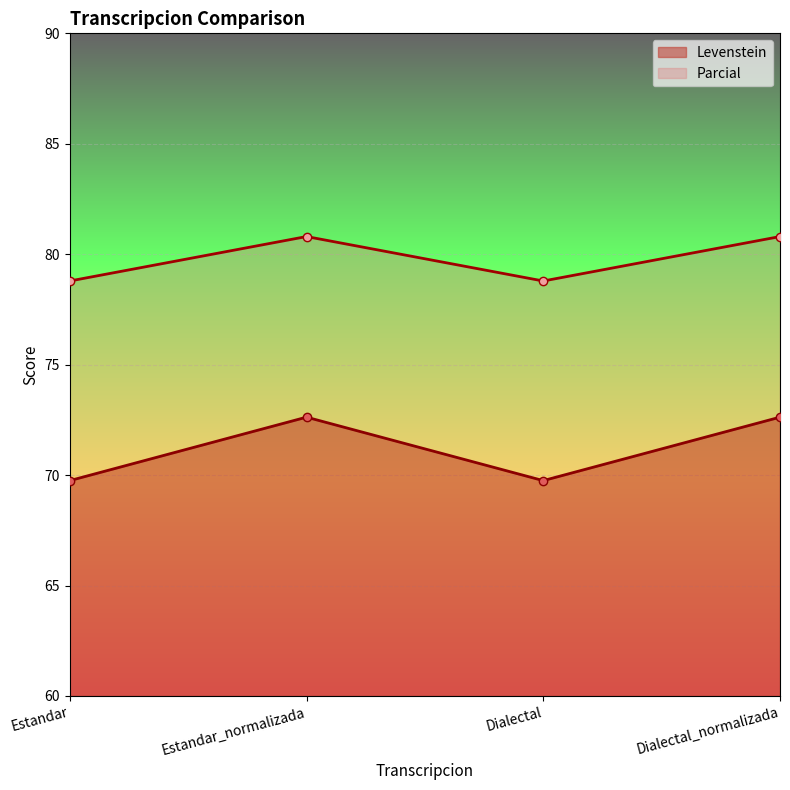

What are all the series names shown in the legend?

Levenstein, Parcial